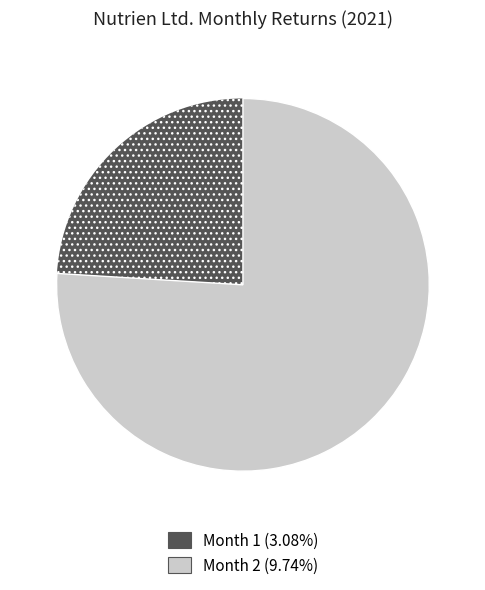

Is there any slice that represents more than half of the pie?

Yes